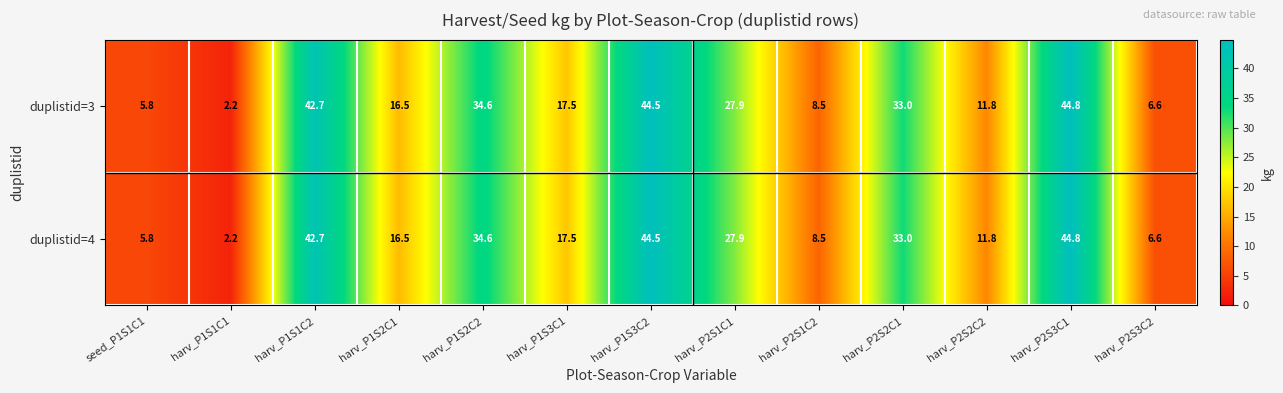

Rank the categories by duplistid=3 value from lowest to highest.

harv_P1S1C1, seed_P1S1C1, harv_P2S3C2, harv_P2S1C2, harv_P2S2C2, harv_P1S2C1, harv_P1S3C1, harv_P2S1C1, harv_P2S2C1, harv_P1S2C2, harv_P1S1C2, harv_P1S3C2, harv_P2S3C1